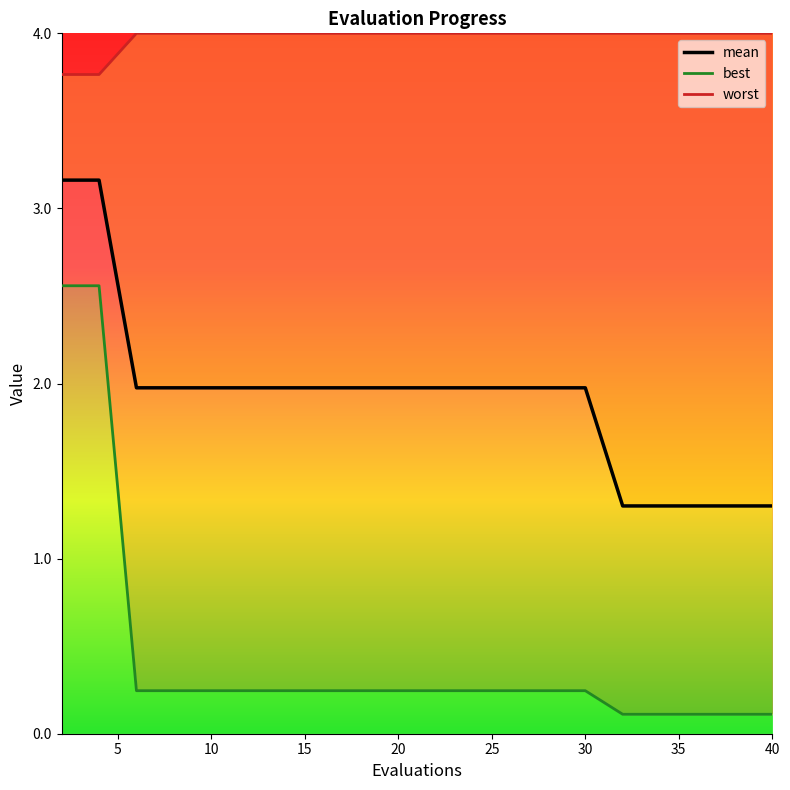

True or false: worst has more than 1 interior local peaks.

False